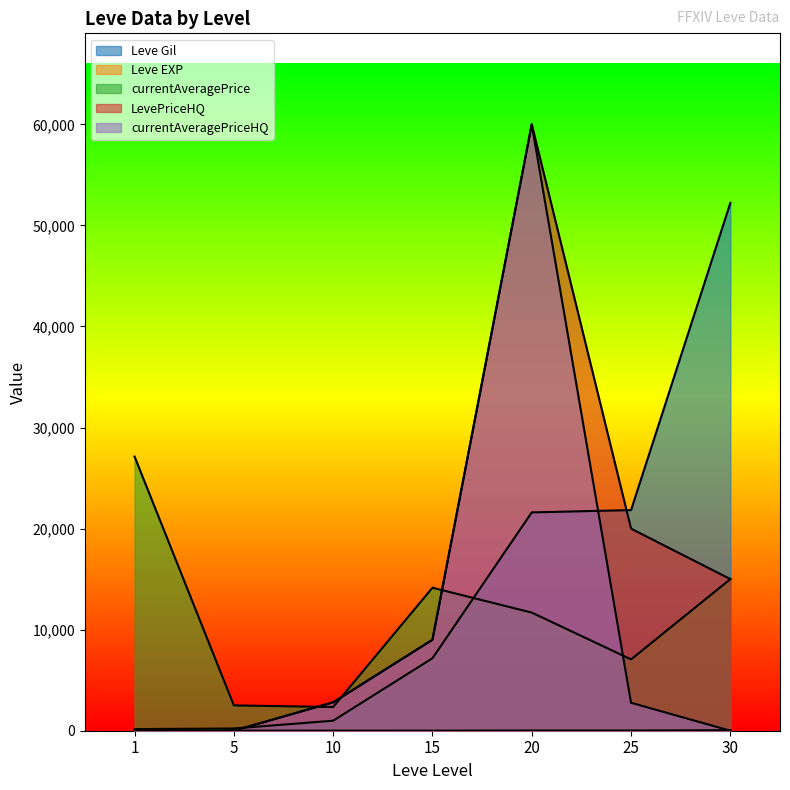

Reading left to right, extract all data points from this chart.

Leve Gil: 160	220	990	7170	21600	21830	52220
Leve EXP: 1	5	9	7	21	21	52
currentAveragePrice: 27128	2507	2342	14149	11689	7057	15000
LevePriceHQ: 0	0	2810	8999	60000	19995	15000
currentAveragePriceHQ: 0	0	2810	8999	60000	2764	0